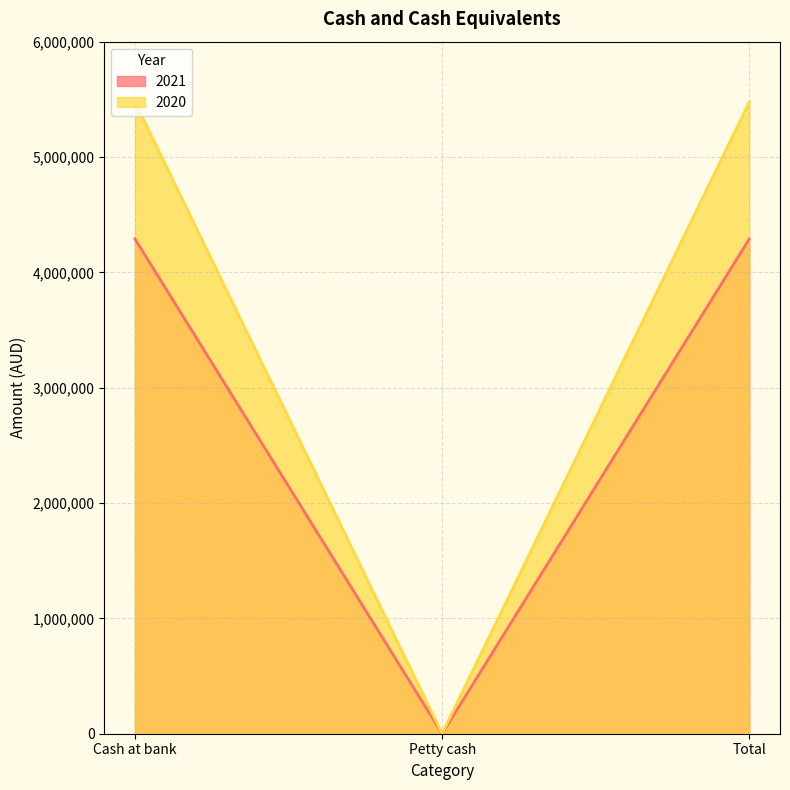

What is the spread (max minus min) of values at Total?

1187679